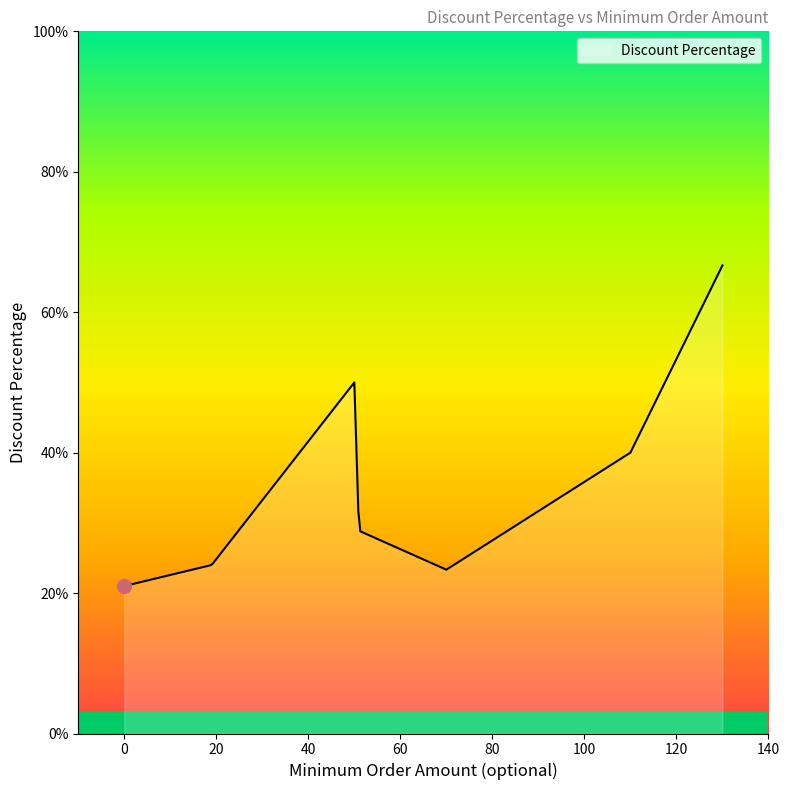

What is the minimum value shown in the chart?

21.0